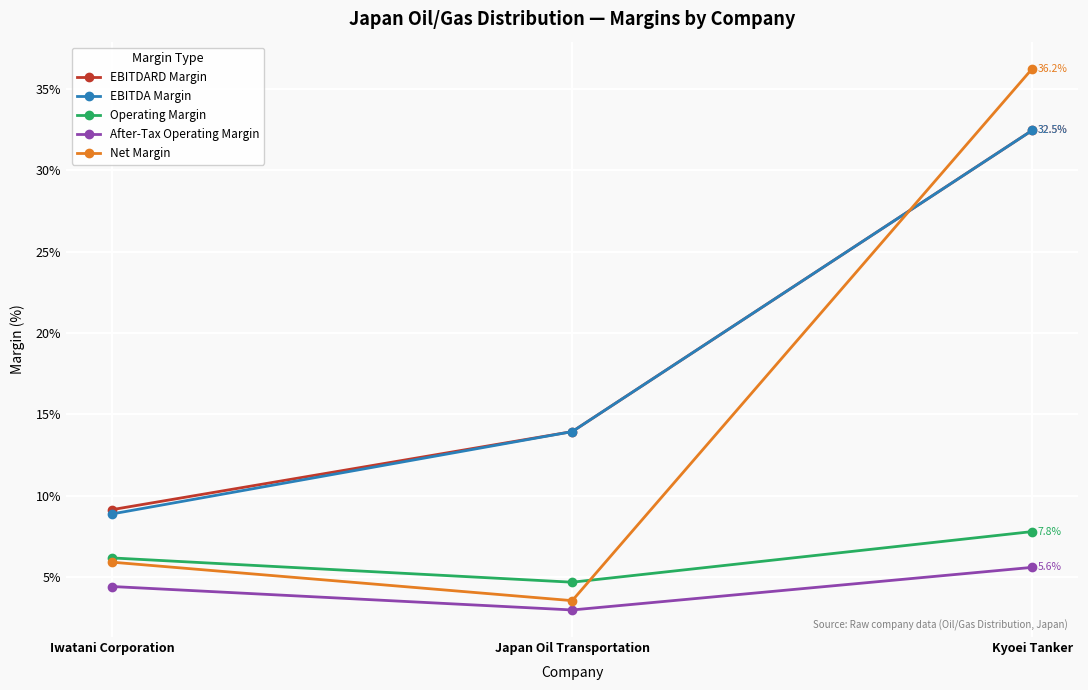

Reading left to right, list all the values displayed in this chart.

EBITDARD Margin: 0.1	0.1	0.3
EBITDA Margin: 0.1	0.1	0.3
Operating Margin: 0.1	0.0	0.1
After-Tax Operating Margin: 0.0	0.0	0.1
Net Margin: 0.1	0.0	0.4